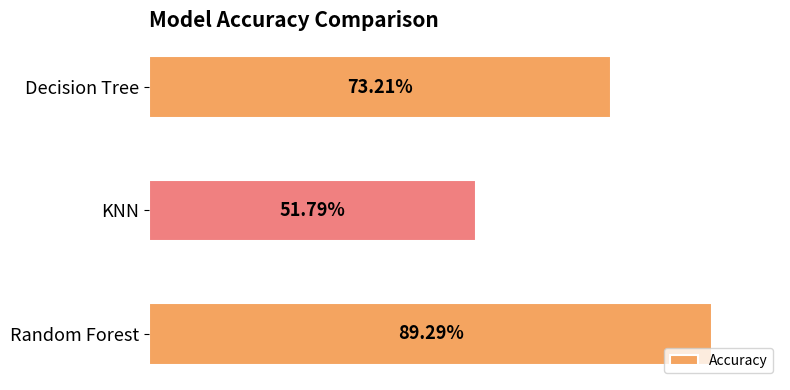

Does the chart contain any negative values?

No